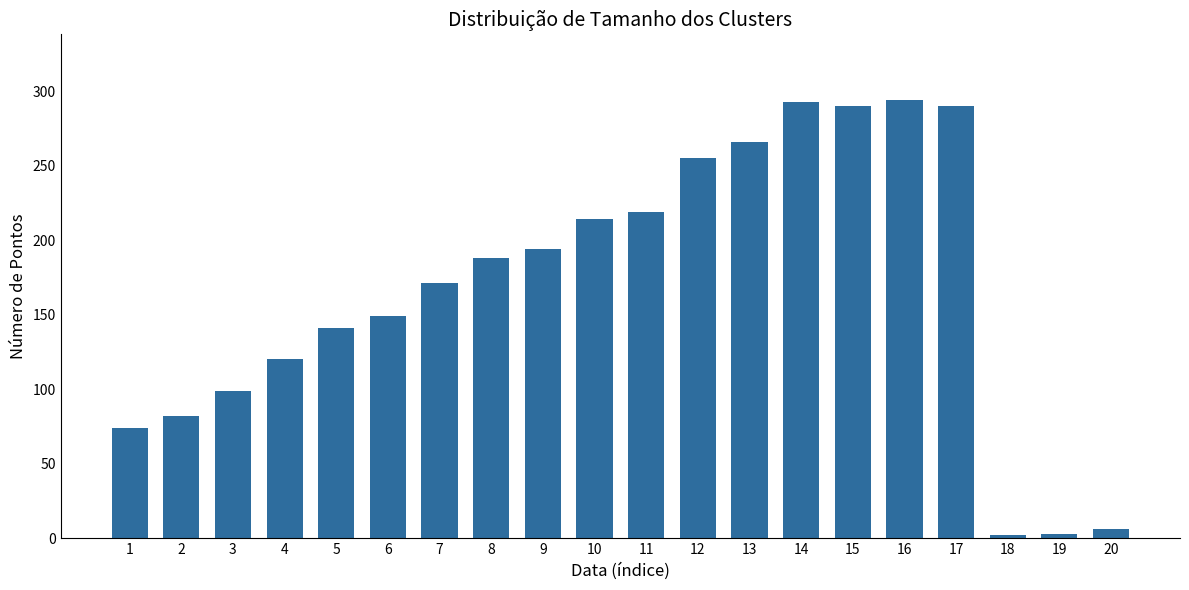

Which has a higher value, 20 or 14?

14